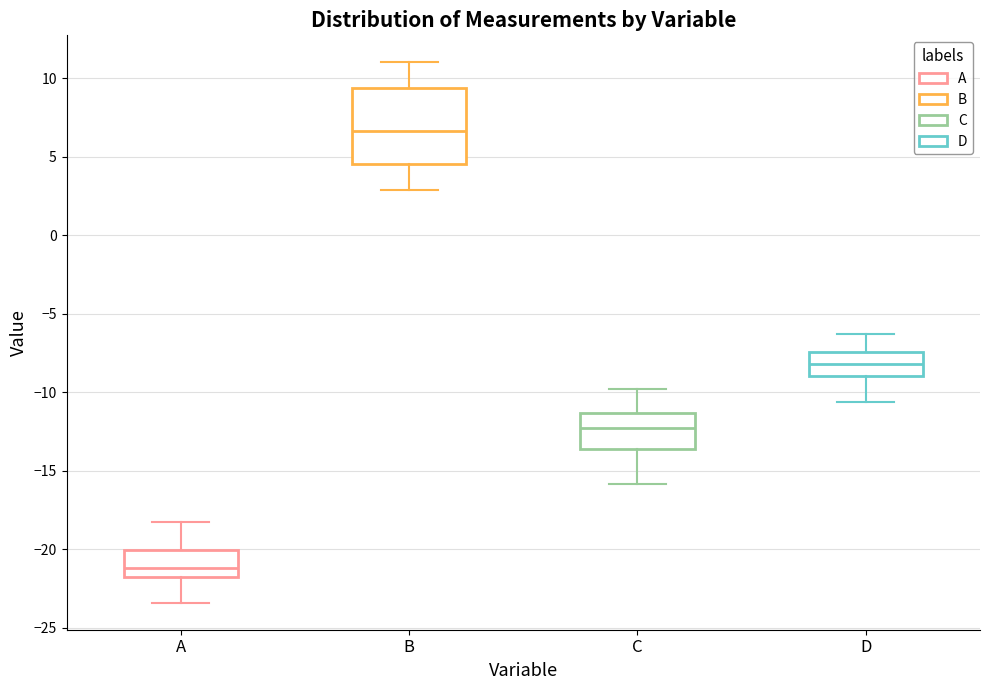

Which box is the tallest, from its lower edge to its upper edge?

B